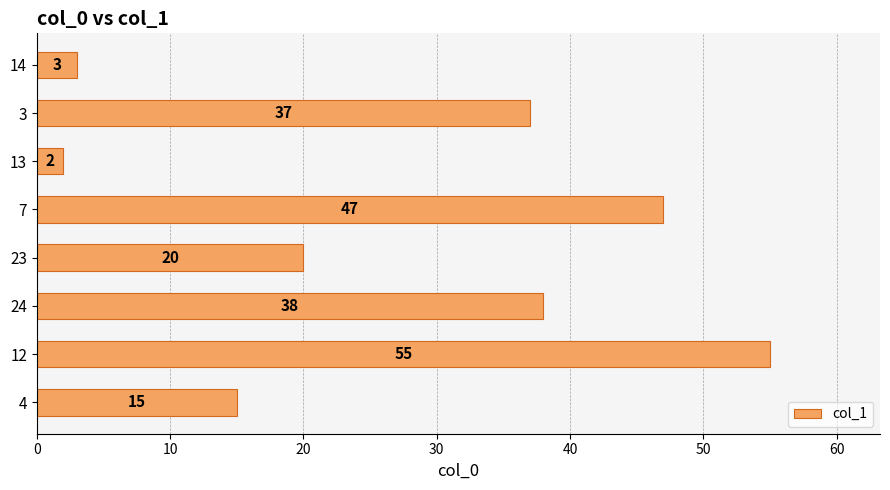

Rank the categories by value from lowest to highest.

13, 14, 4, 23, 3, 24, 7, 12